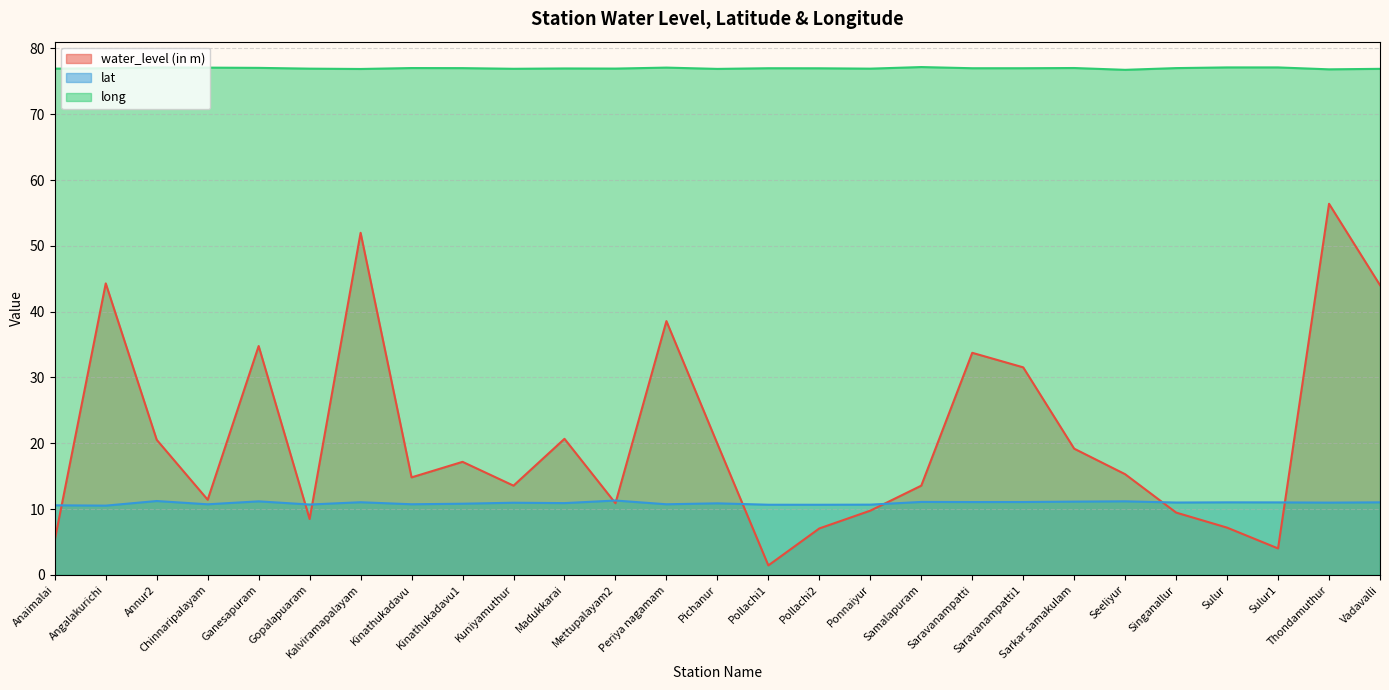

Reading right to left, list all the values displayed in this chart.

water_level (in m): 44.0	56.4	4.0	7.2	9.5	15.3	19.2	31.5	33.8	13.6	9.8	7.1	1.4	19.9	38.6	10.9	20.7	13.6	17.2	14.8	52.0	8.5	34.8	11.4	20.5	44.3	5.3
lat: 11.0	11.0	11.0	11.0	11.0	11.2	11.1	11.1	11.1	11.1	10.7	10.7	10.7	10.9	10.7	11.3	10.9	11.0	10.8	10.7	11.0	10.7	11.2	10.7	11.2	10.5	10.6
long: 76.9	76.8	77.1	77.1	77.0	76.8	77.0	77.0	77.0	77.2	76.9	77.0	77.0	76.9	77.1	76.9	77.0	76.9	77.0	77.0	76.9	76.9	77.1	77.1	77.1	77.0	76.9